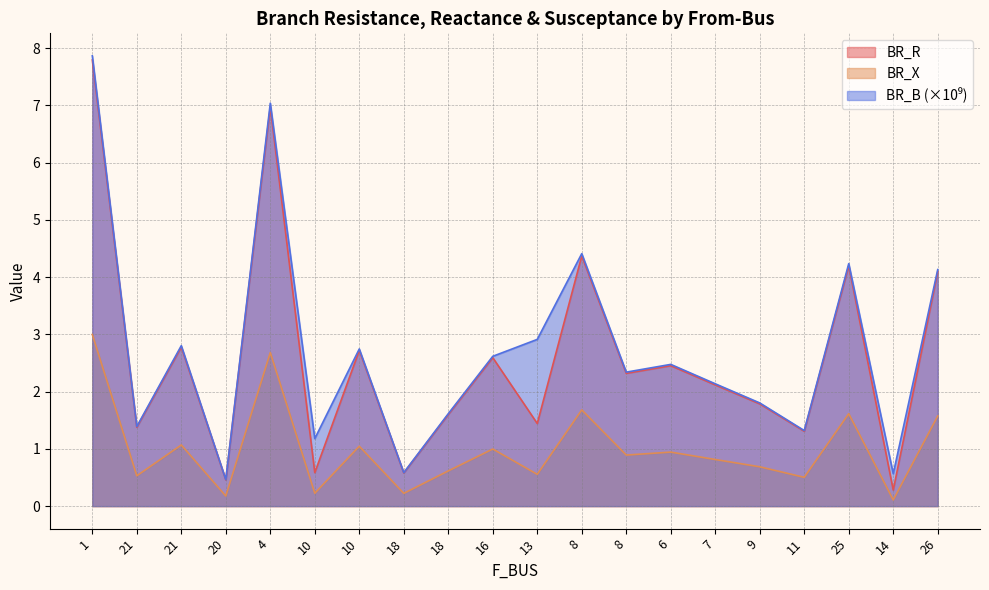

What is the average value of the BR_X series?

1.0